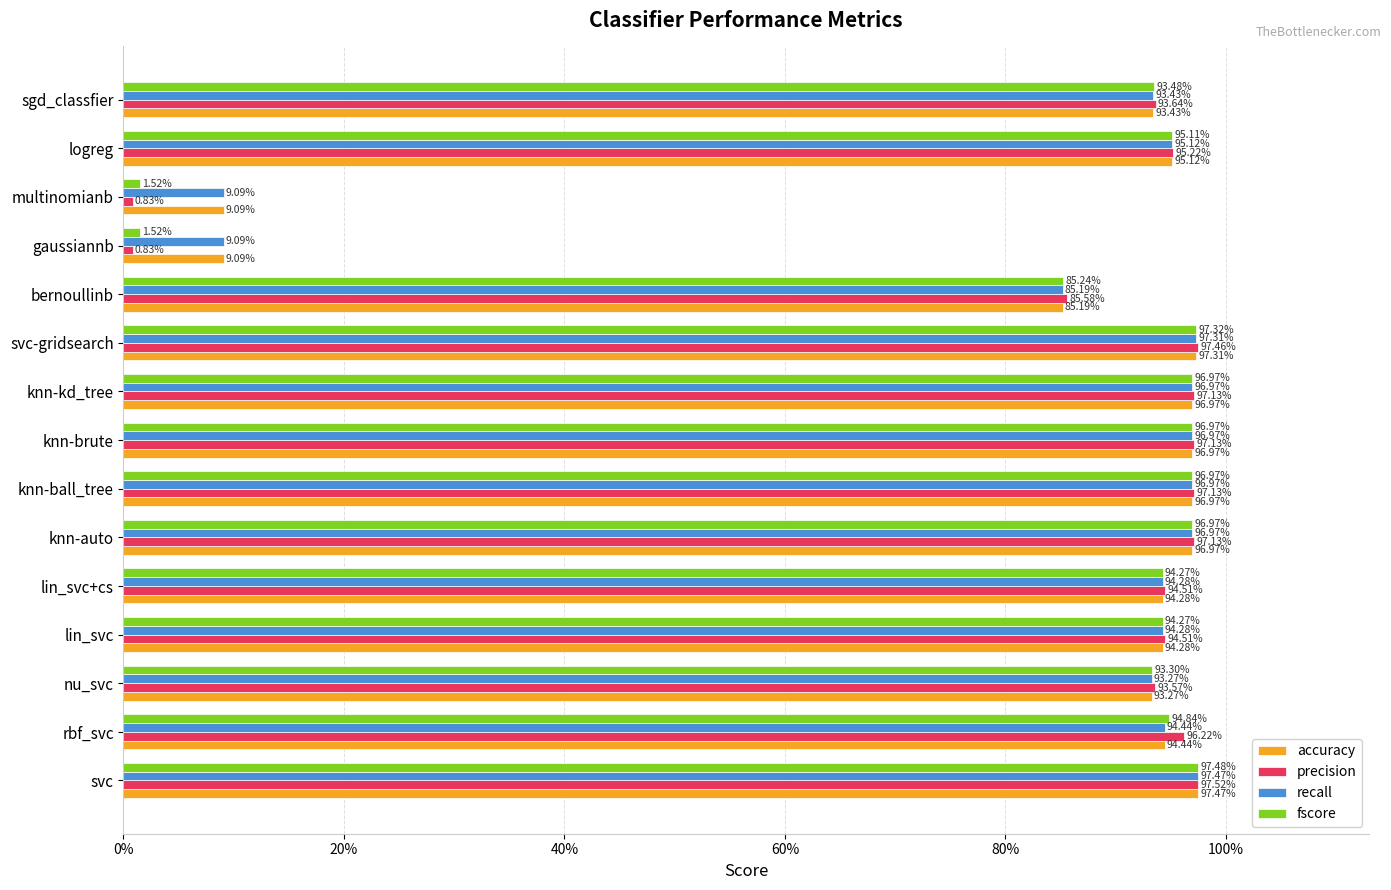

What is the sum of all fscore values?

12.4